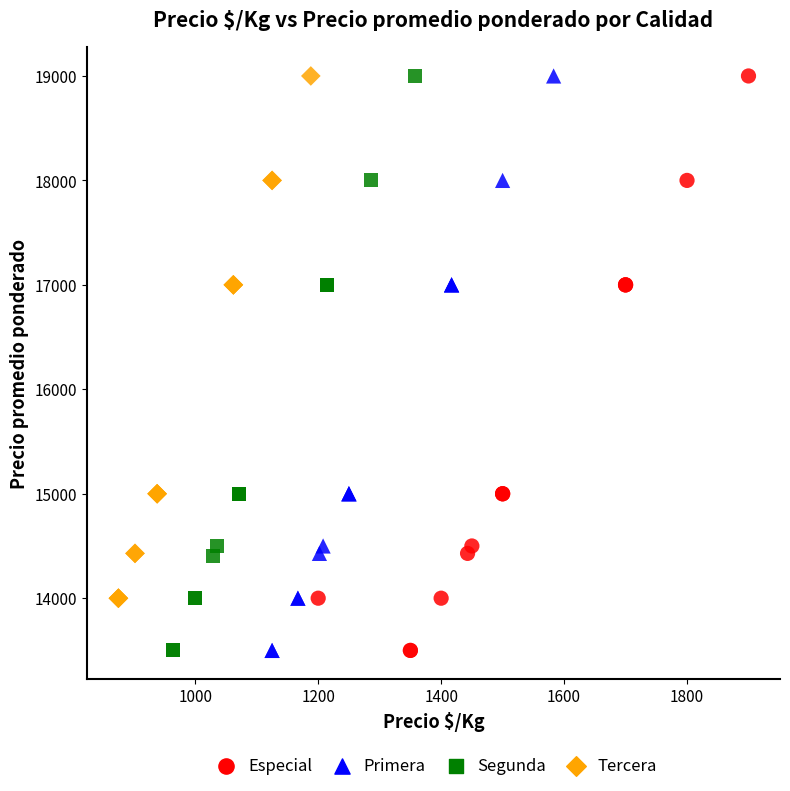

What are all the series names shown in the legend?

Especial, Primera, Segunda, Tercera